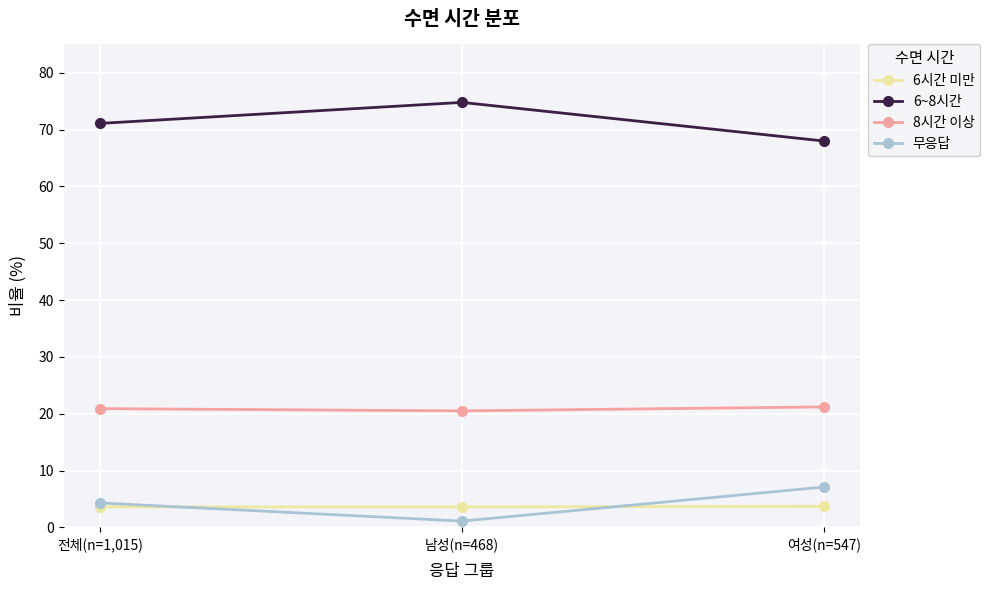

The value of 6시간 미만 at 전체(n=1,015) is 3.6. True or false?

True